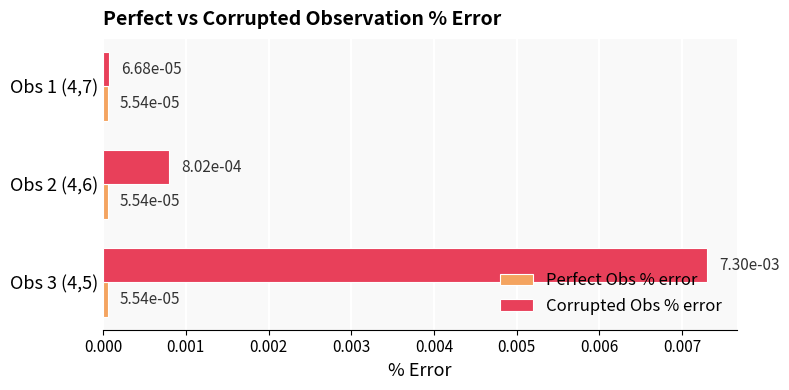

At which category is the sum across all series the highest?

Obs 3 (4,5)